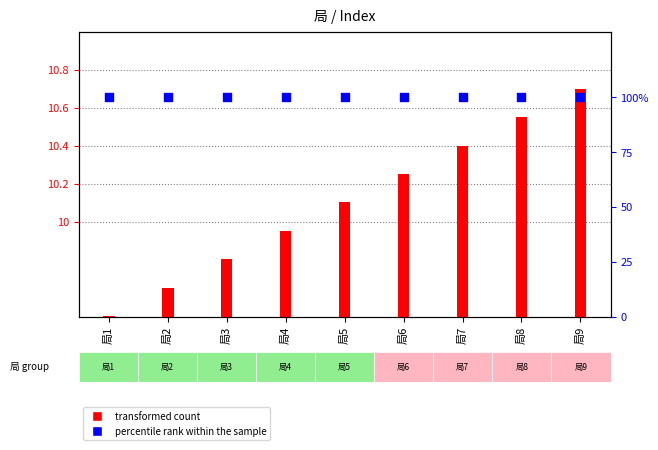

What are all the series names shown in the legend?

transformed count, percentile rank within the sample